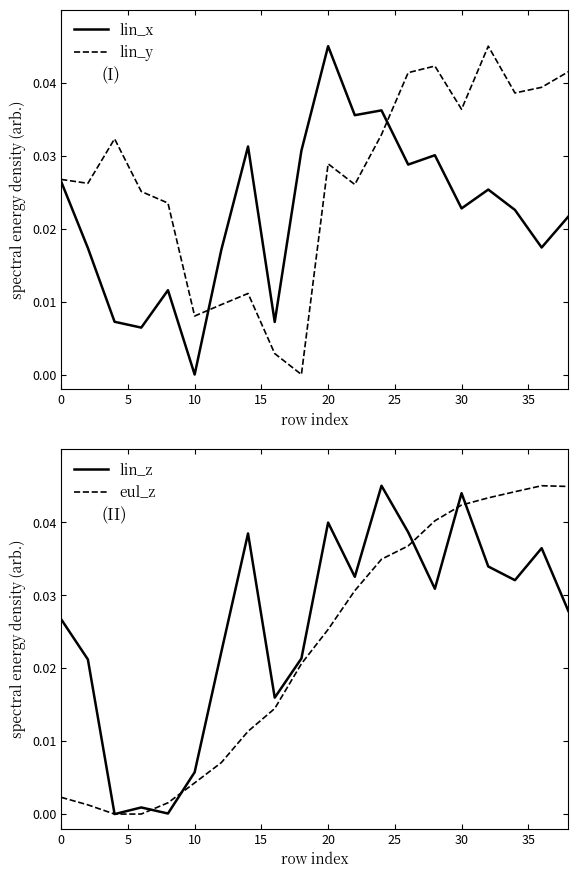

Which category has the highest value in the lin_x series?

20